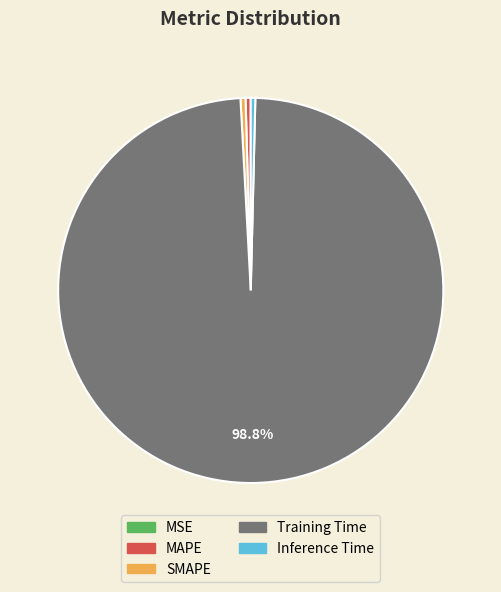

True or false: Training Time accounts for 89% of the total.

False